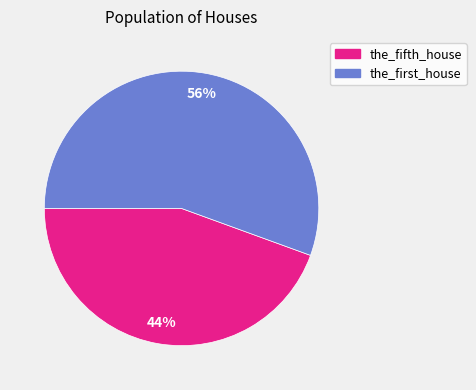

Is it true that the_first_house is 56% of the pie?

True